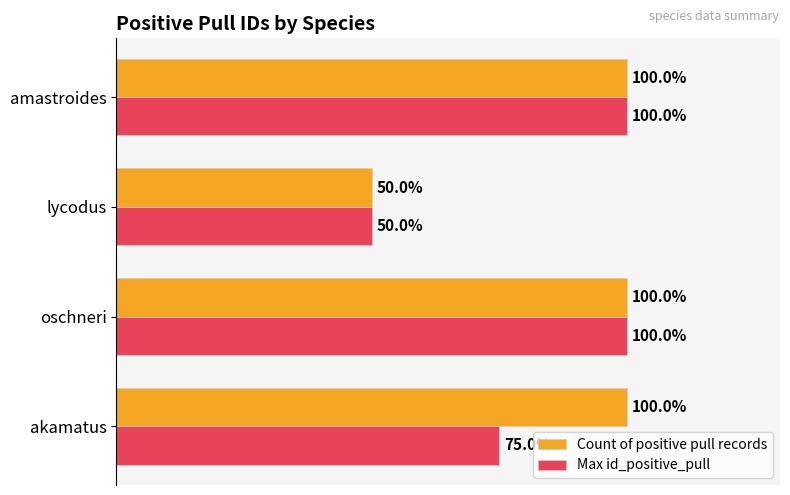

At which label is Max id_positive_pull closest to 75?

akamatus